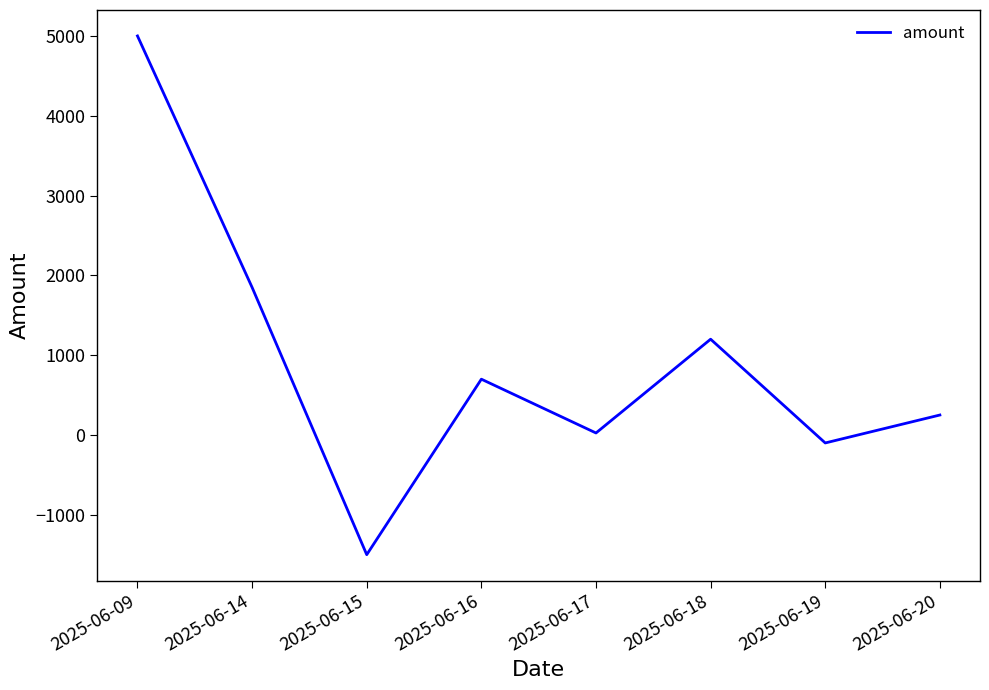

Count the number of categories in the chart.

8